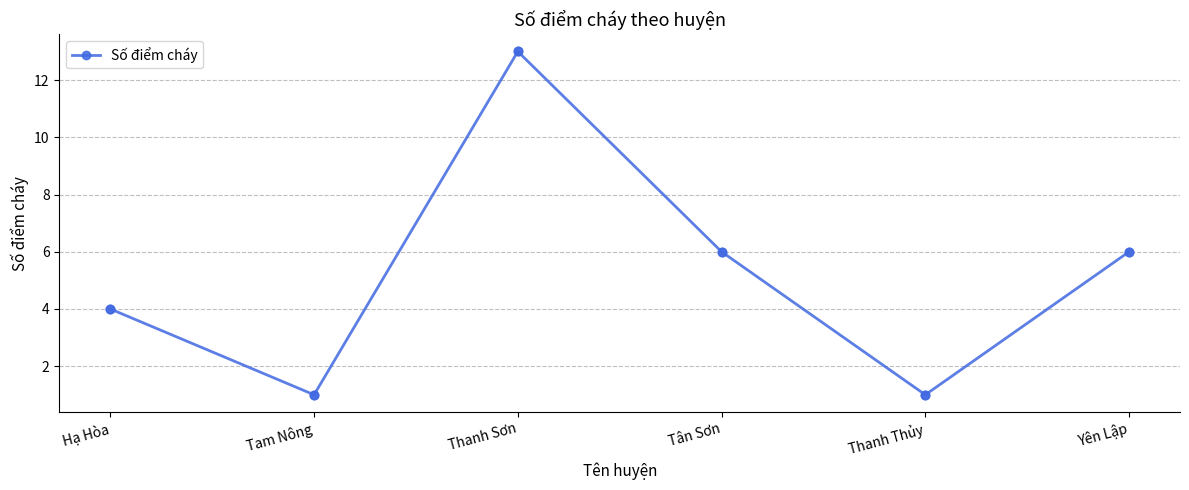

Which has a higher value, Tân Sơn or Hạ Hòa?

Tân Sơn